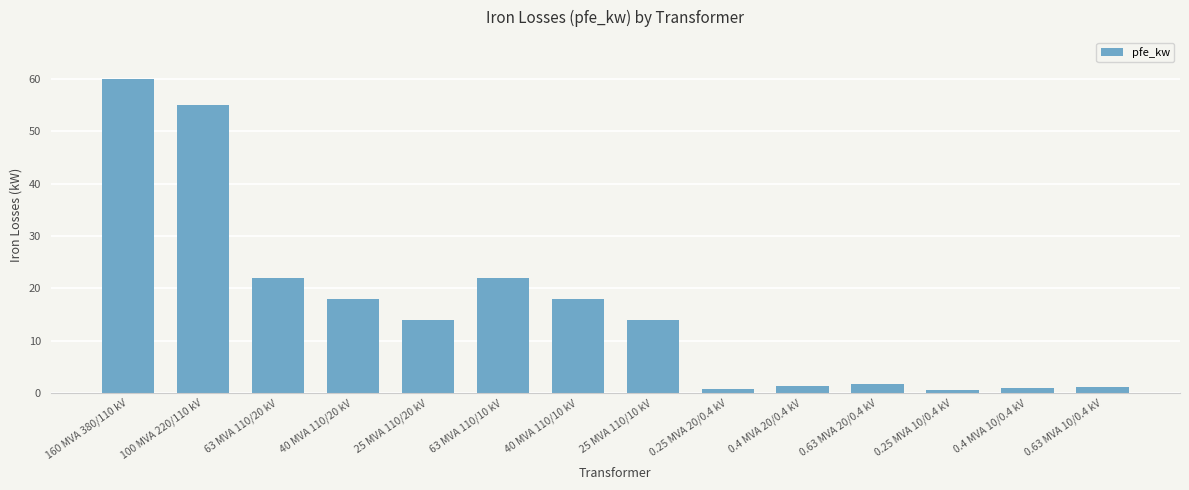

The value at 25 MVA 110/20 kV is 14.0. True or false?

True